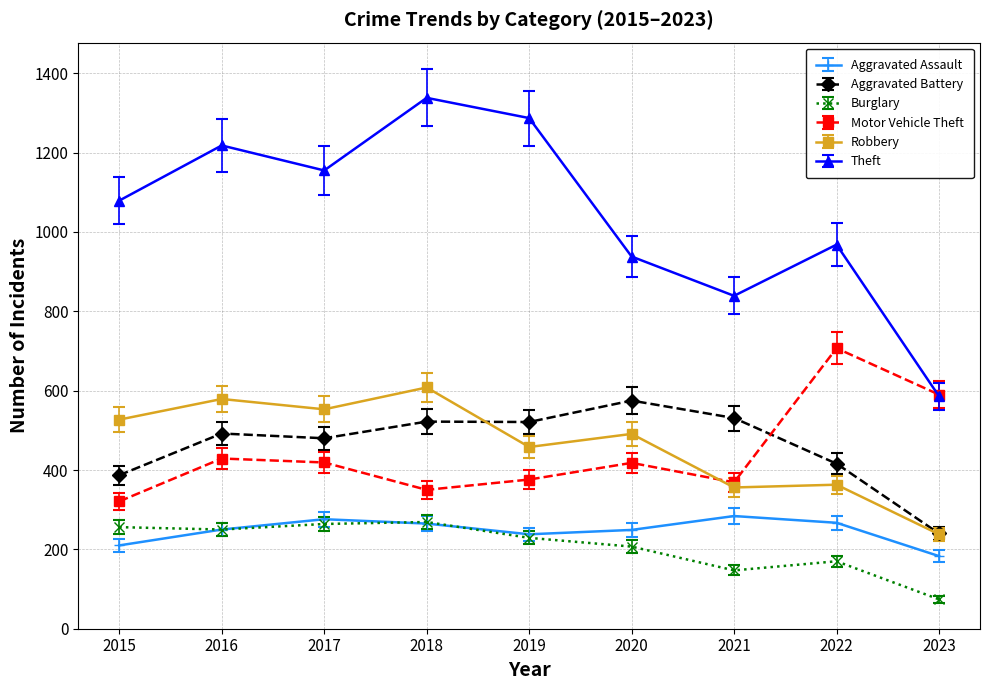

The value of Aggravated Assault at 2016 is 375.1. True or false?

False